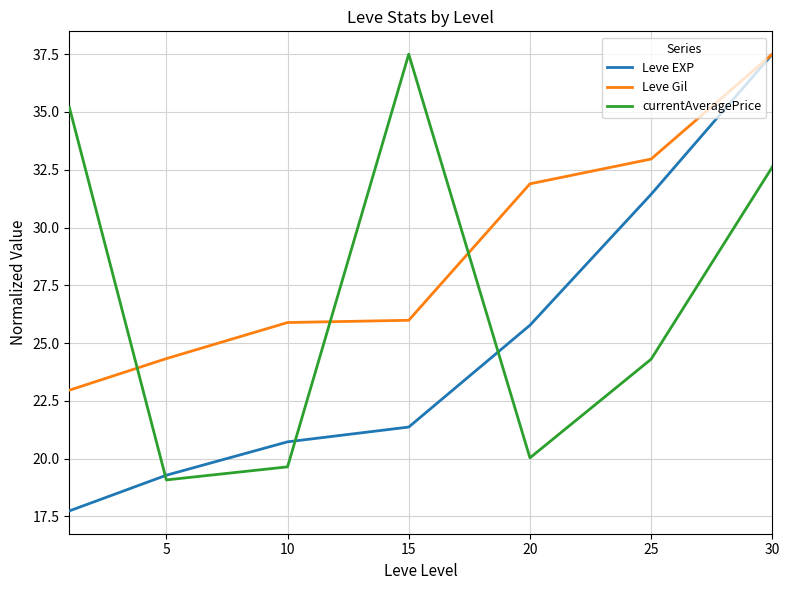

Which series has the largest total across all categories?

Leve Gil